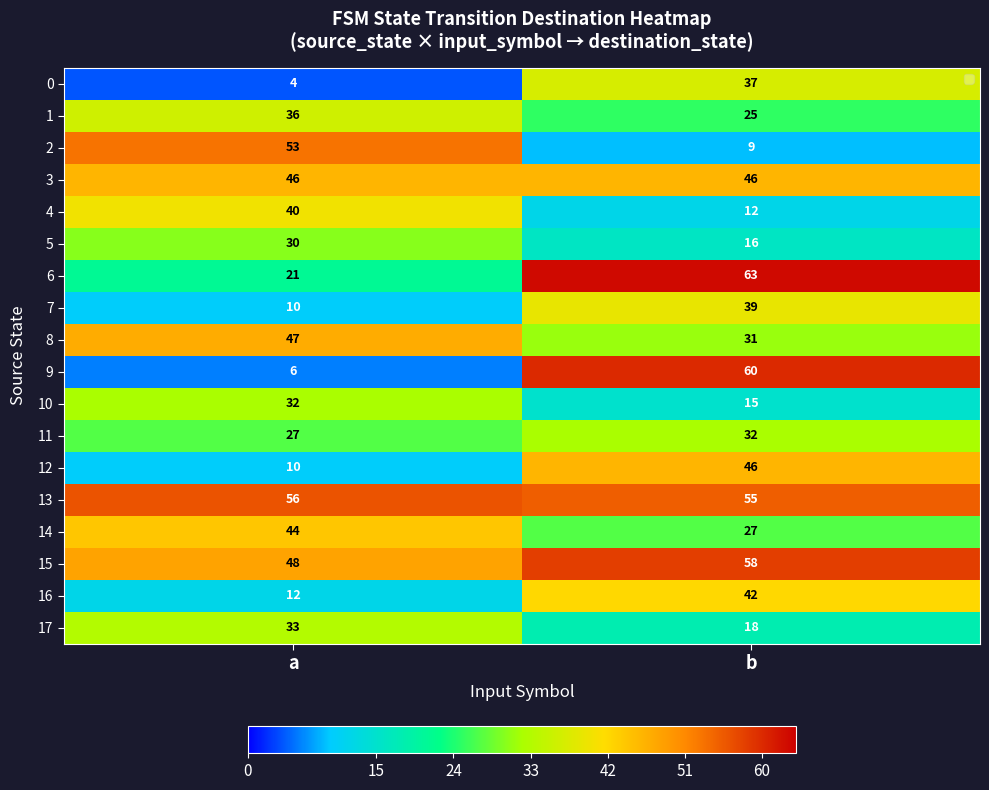

At which category is the sum across all series the highest?

b